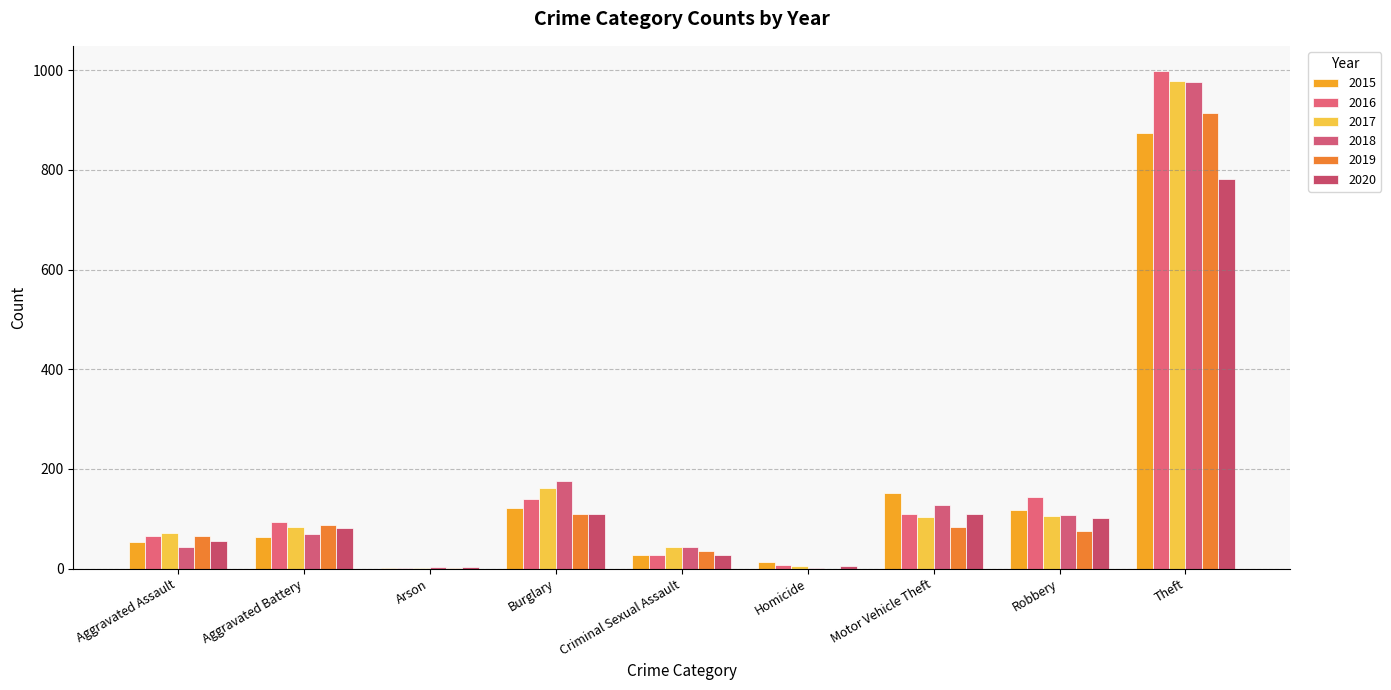

How many data points does each series have?

9